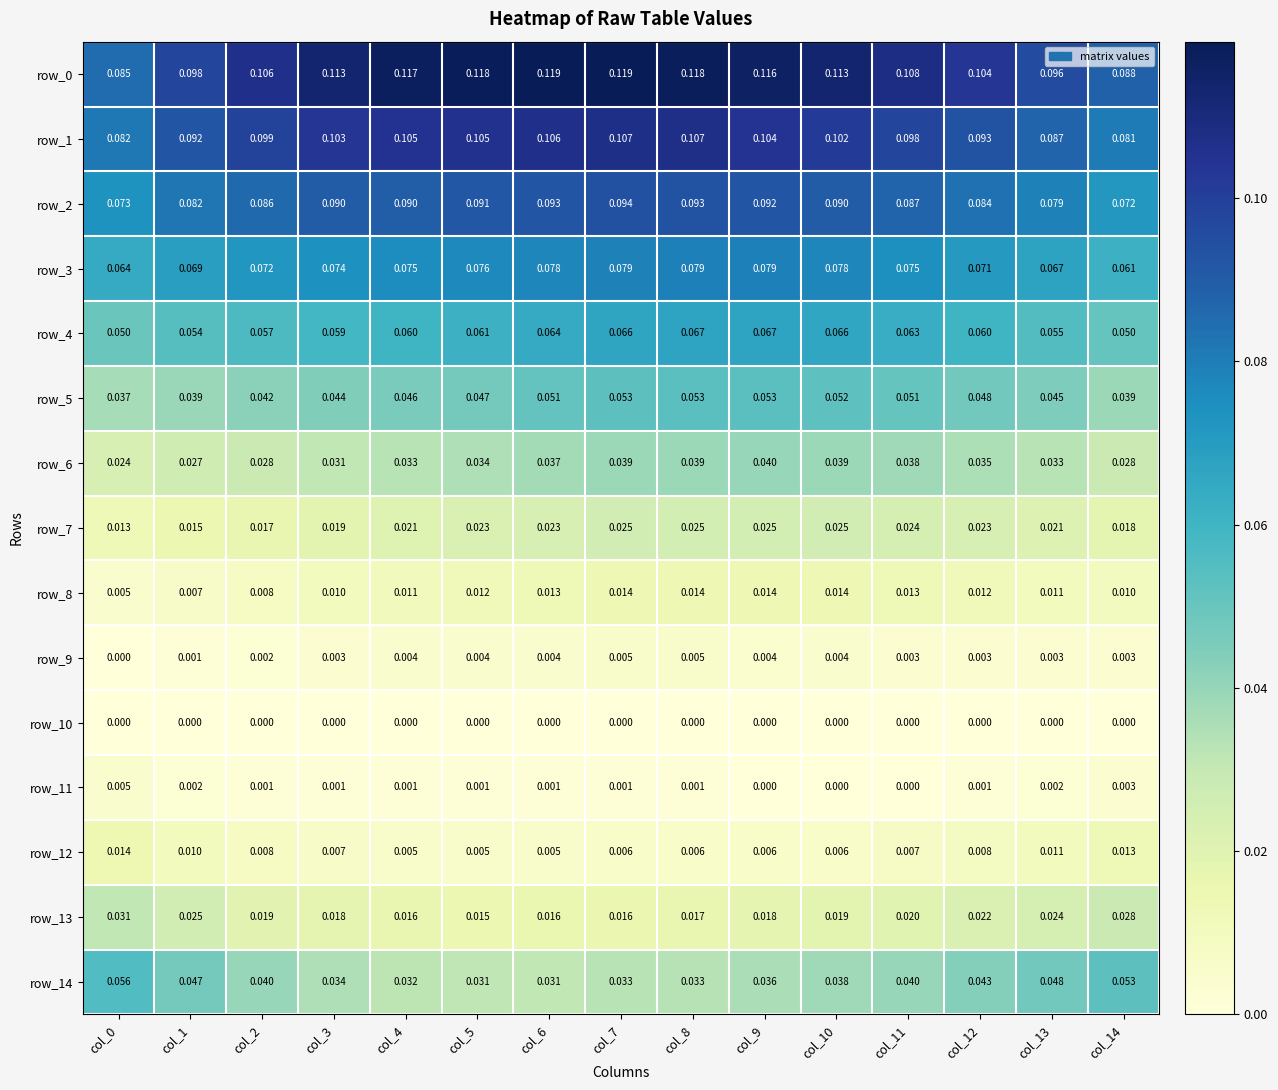

Is the value of row_11 at col_13 greater than the value of row_1 at col_9?

No